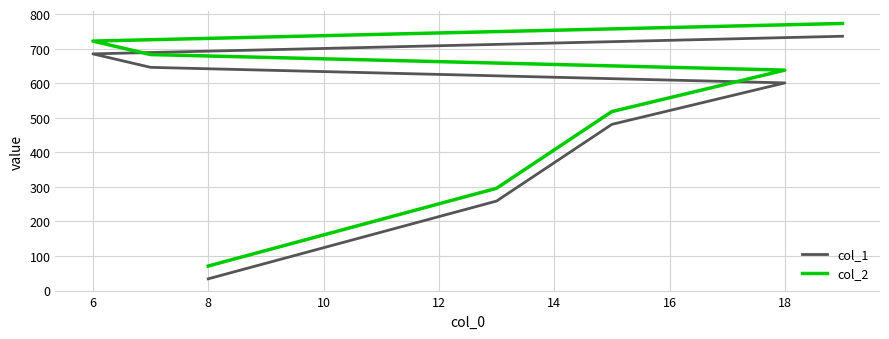

The value of col_1 at 8 is 16. True or false?

False